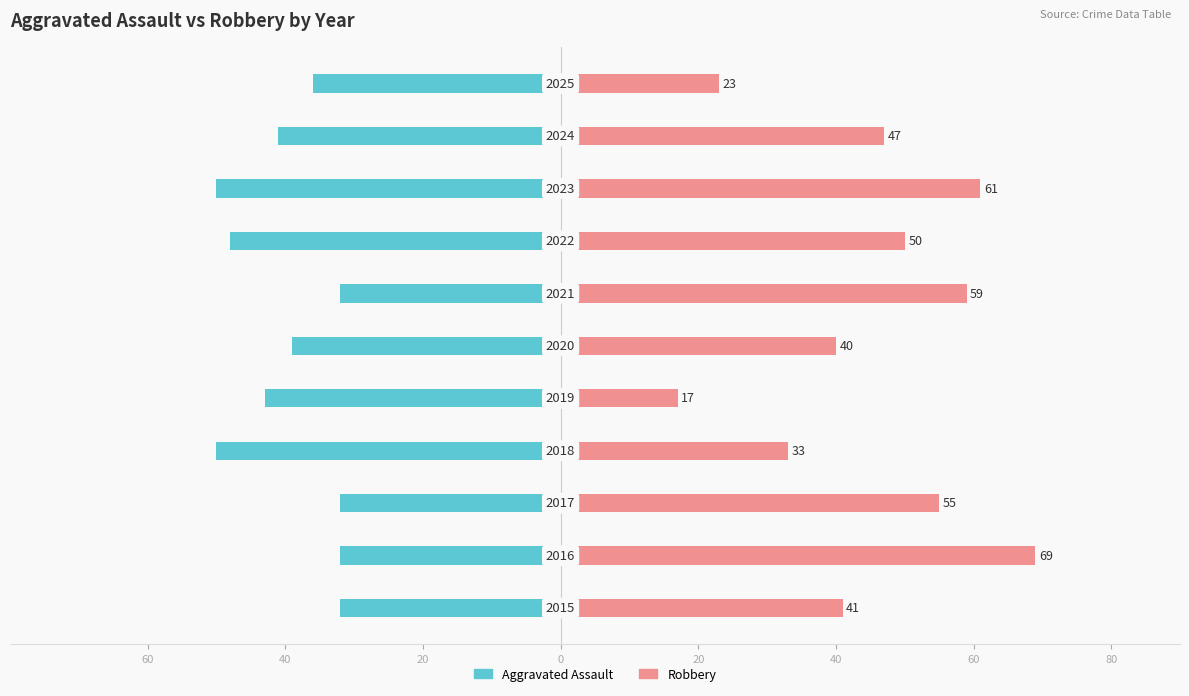

What is the value of the Robbery bar at the 4th from the left?

33